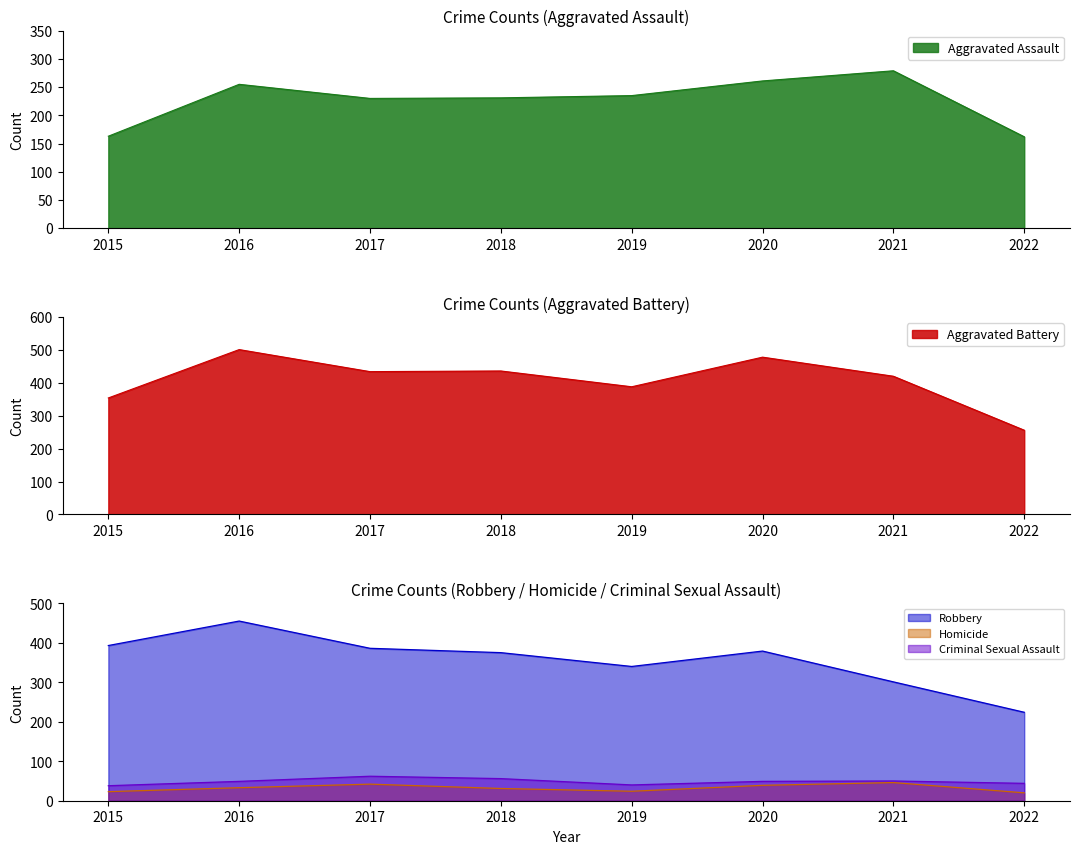

How many data points does each series have?

8